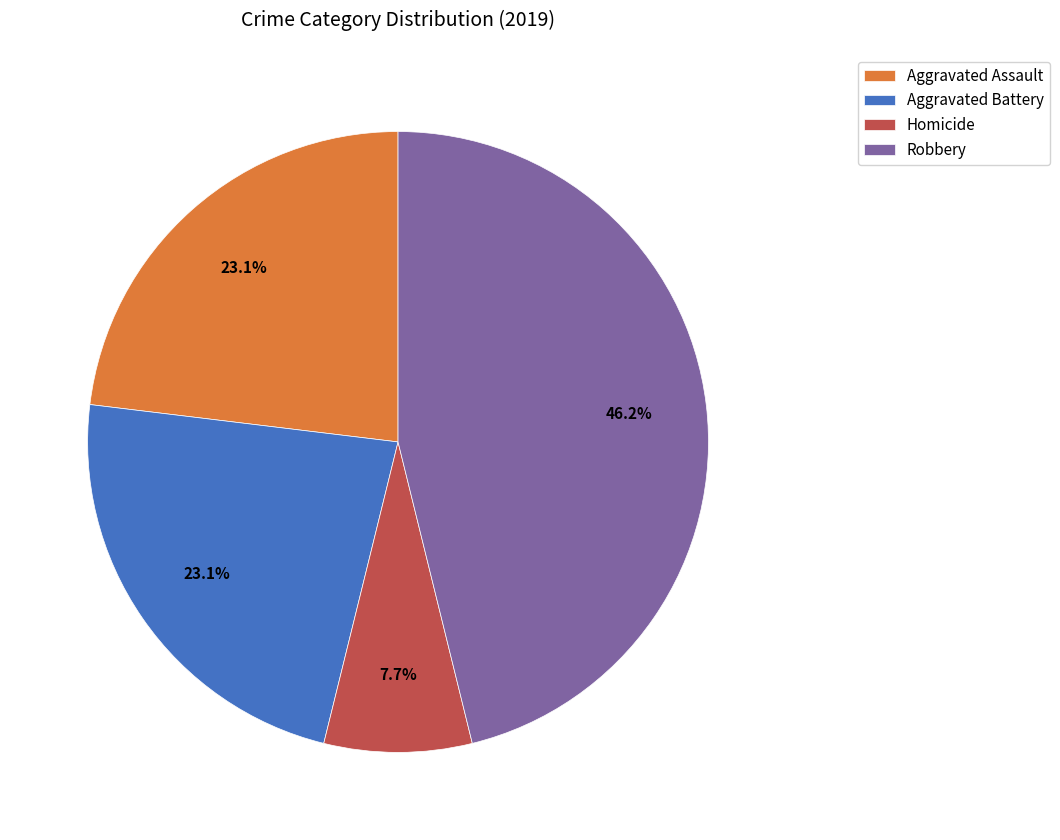

To the nearest percent, what percentage of the pie is Aggravated Assault?

23%